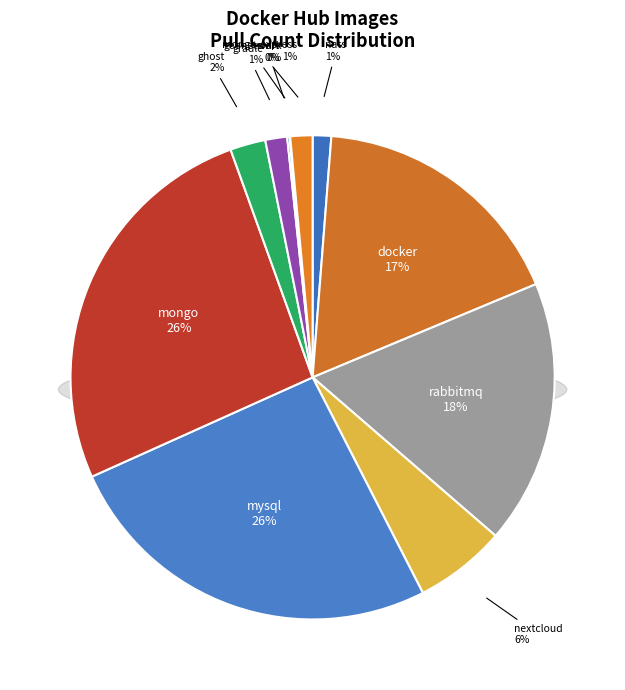

What is the total percentage of geonetwork and mysql?

25.8%